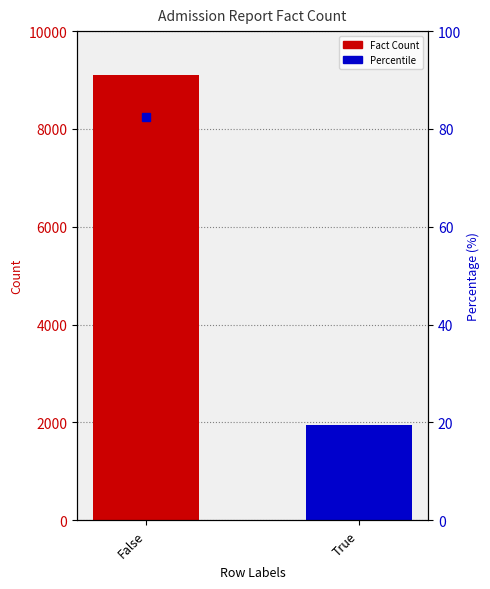

What is the change in value from False to True?

-7156